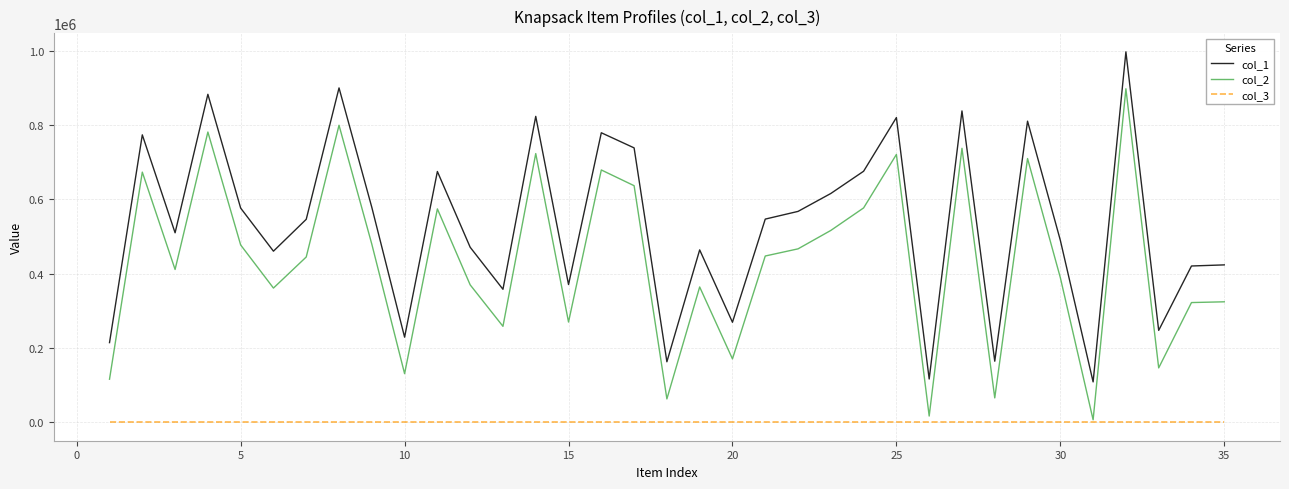

What is the average value of the col_1 series?

531851